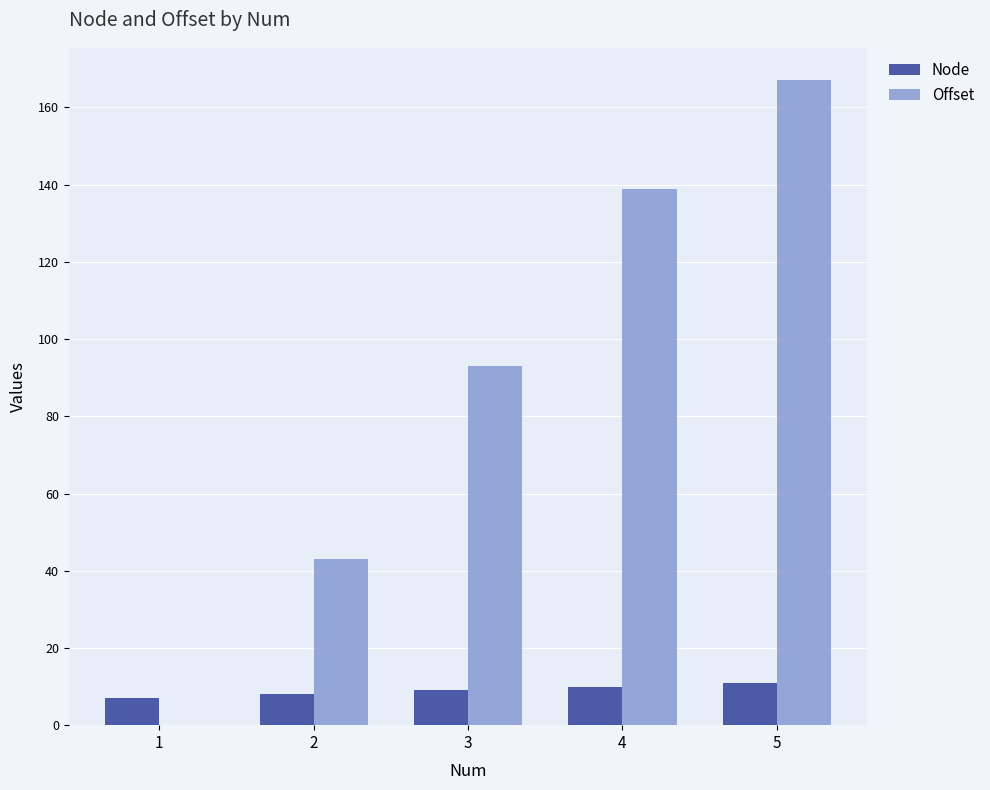

What are all the series names shown in the legend?

Node, Offset